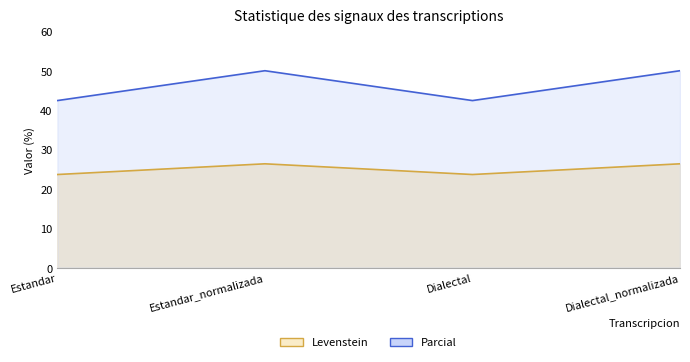

At which category does Parcial reach its first local peak?

Estandar_normalizada